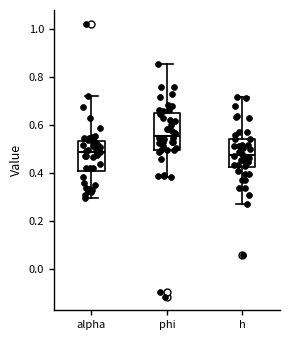

Reading left to right, read every box against the y-axis: the position of its median line, the range the box covers, and the ends of its whiskers. The values are not printed on the chart, so give them approximately, as read against the axis.

alpha: median 0.48, box 0.42 to 0.54, whiskers 0.30 to 0.72
phi: median 0.56, box 0.50 to 0.64, whiskers 0.38 to 0.86
h: median 0.48, box 0.42 to 0.54, whiskers 0.28 to 0.72